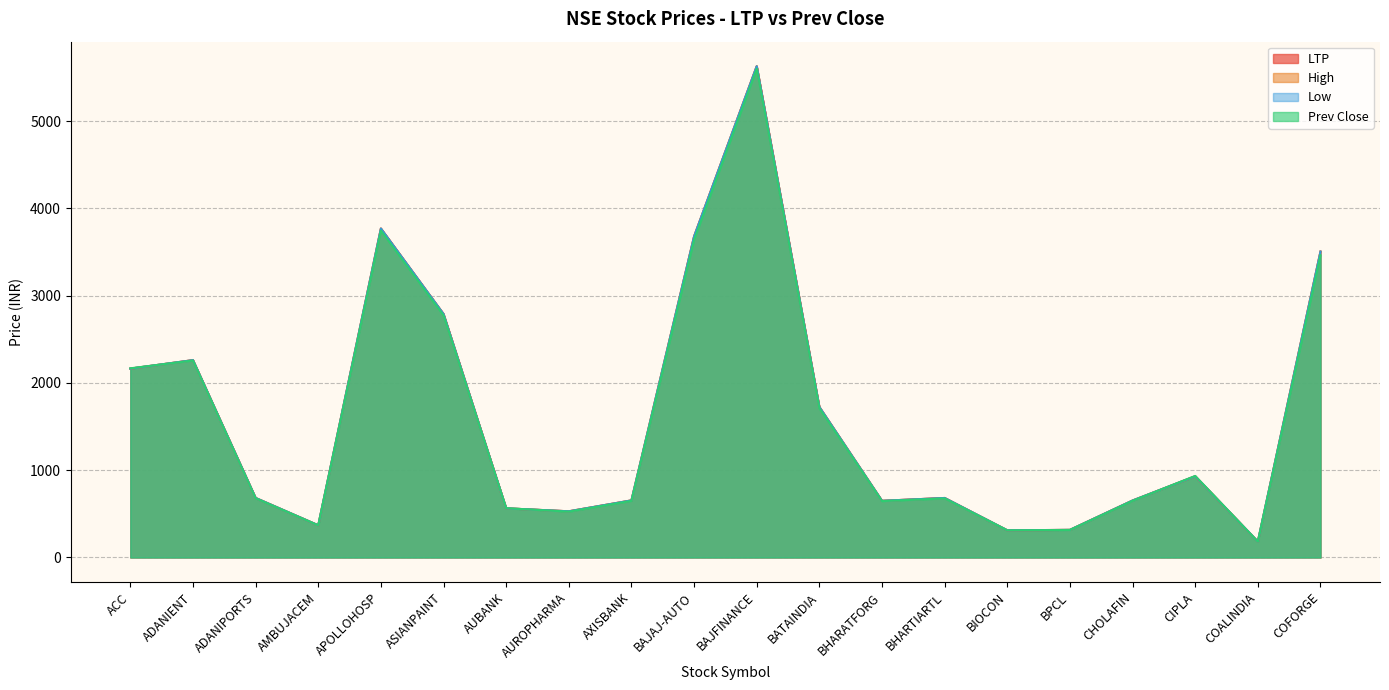

What position from the right is ACC?

20